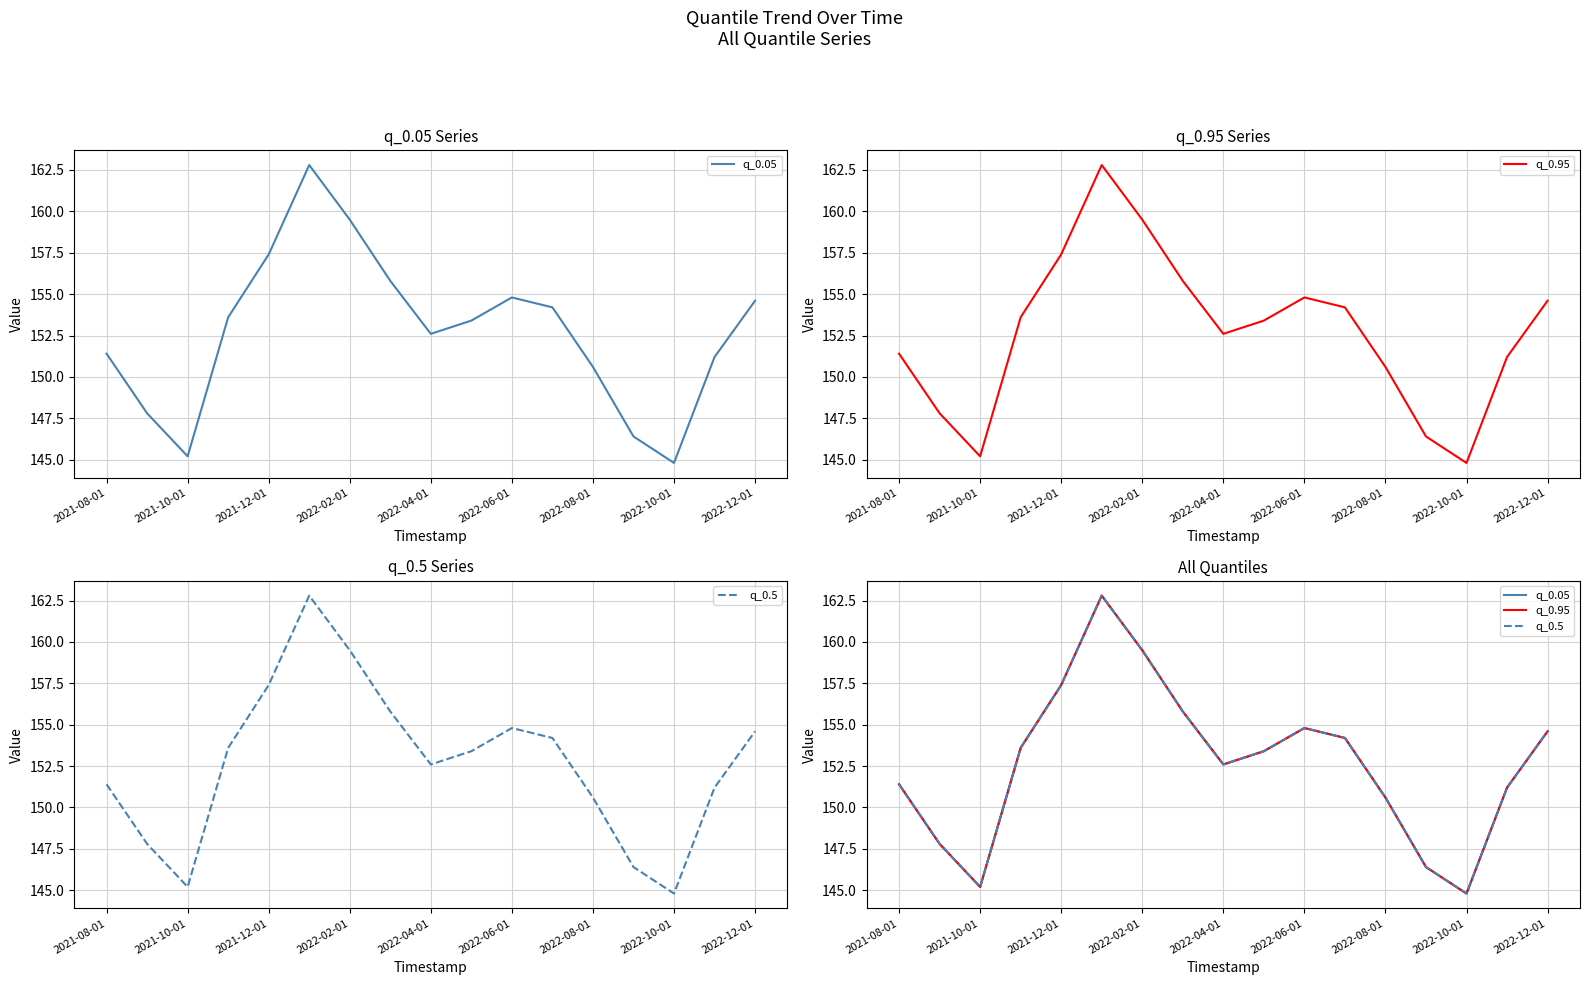

Which series has the widest spread of values?

q_0.05